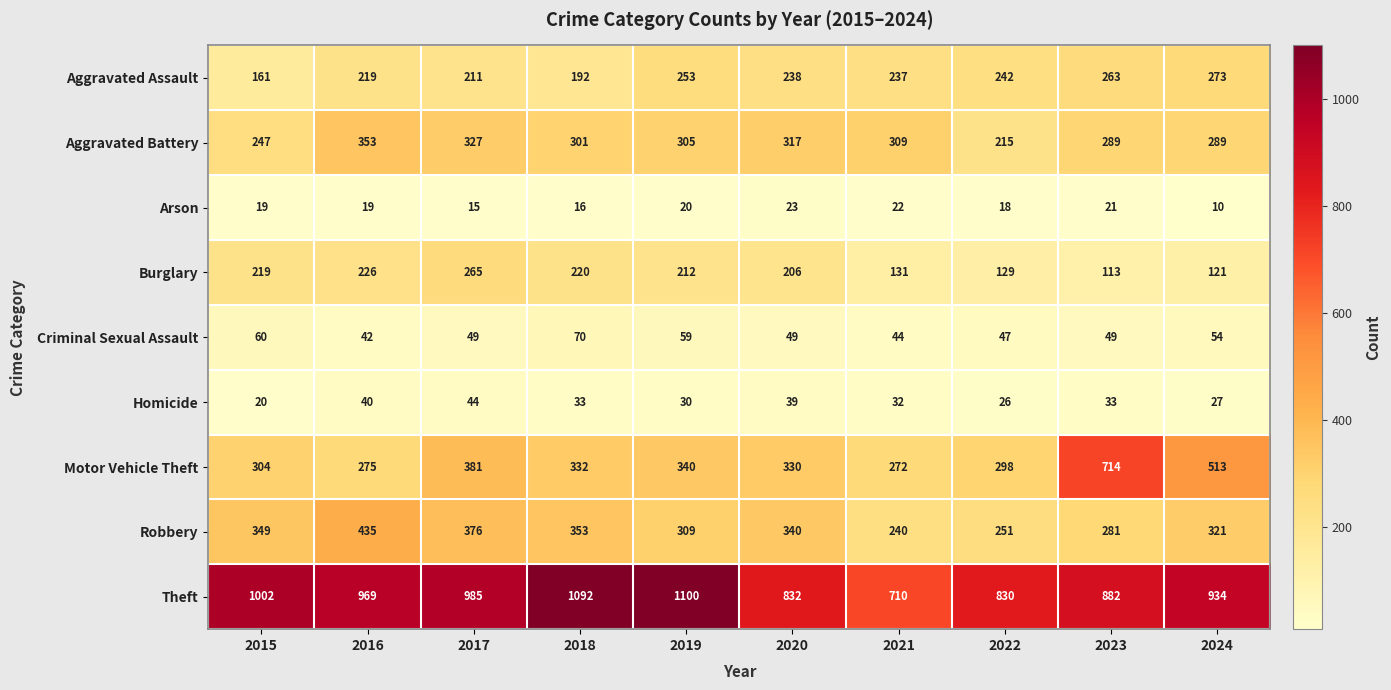

Where is Robbery nearest to the value 337?

2020